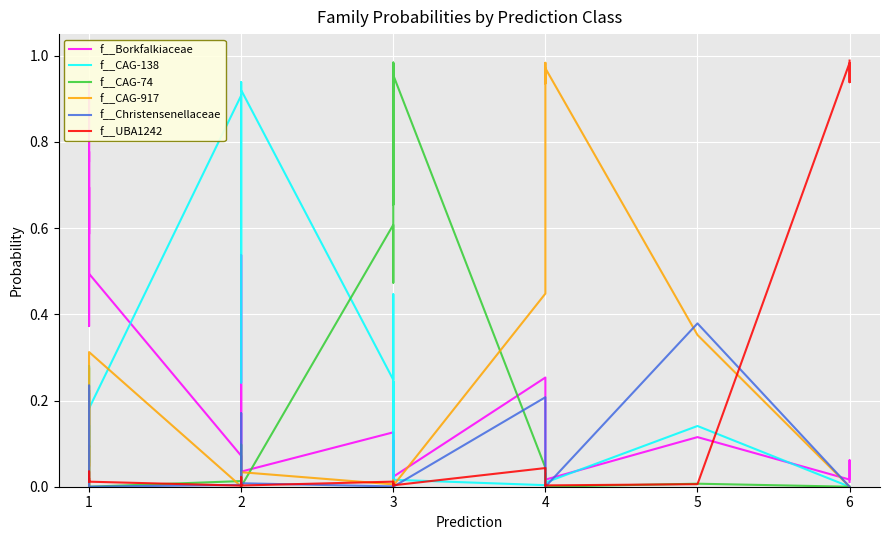

Rank the series by their maximum value, from highest to lowest.

f__UBA1242, f__CAG-74, f__CAG-917, f__Borkfalkiaceae, f__CAG-138, f__Christensenellaceae